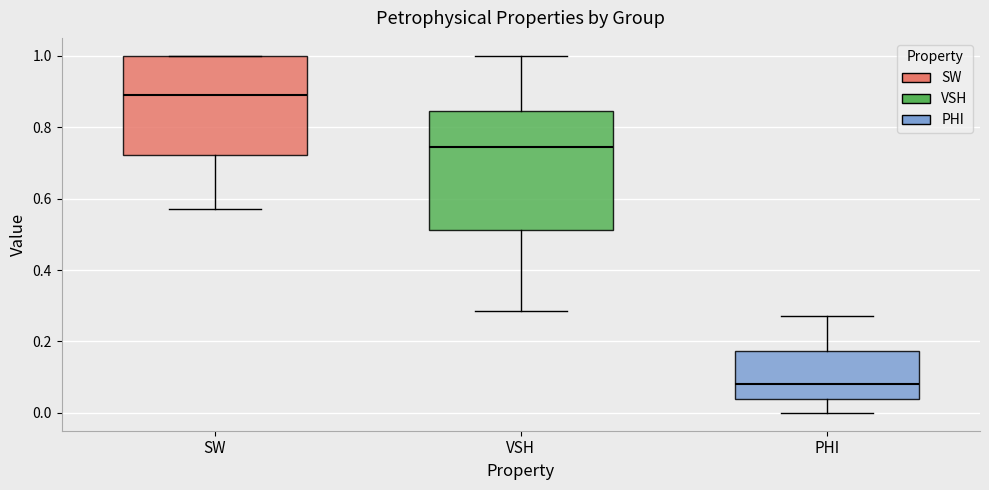

Reading left to right, read every box against the y-axis: the position of its median line, the range the box covers, and the ends of its whiskers. The values are not printed on the chart, so give them approximately, as read against the axis.

SW: median 0.90, box 0.72 to 1.00, whiskers 0.58 to 1.00
VSH: median 0.74, box 0.52 to 0.84, whiskers 0.28 to 1.00
PHI: median 0.08, box 0.04 to 0.18, whiskers 0.00 to 0.28